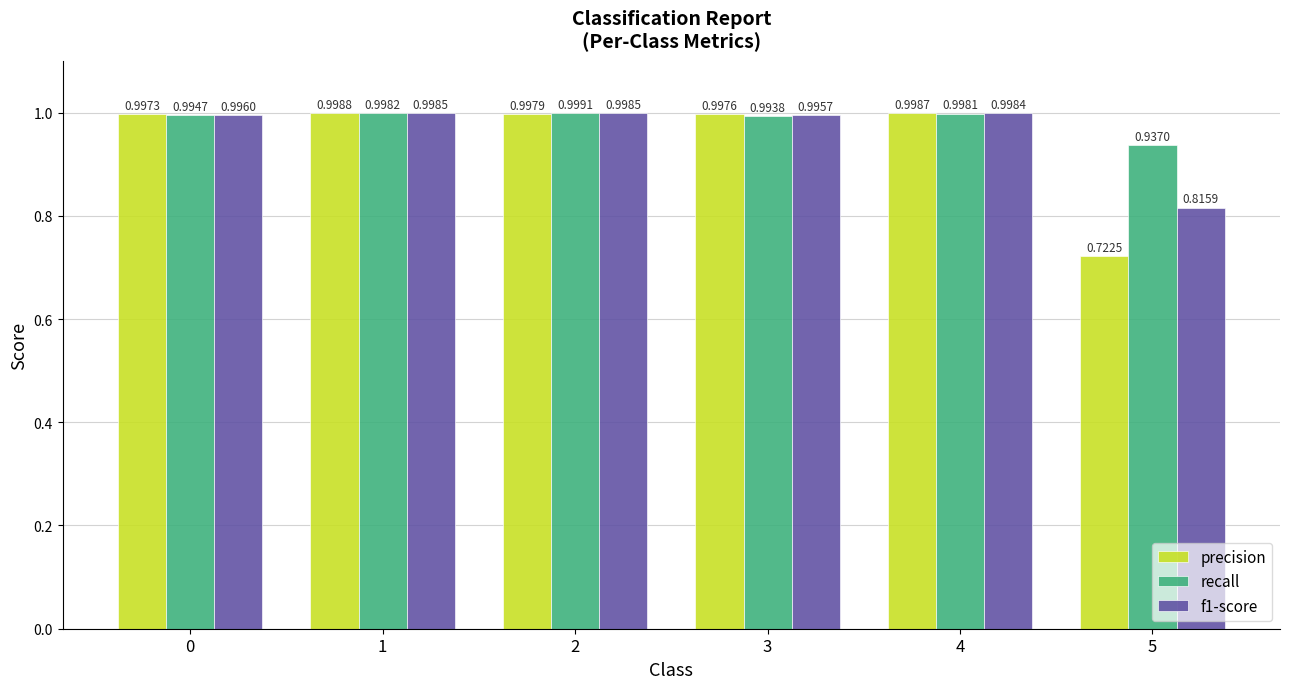

What is the difference between the maximum and minimum values in the f1-score series?

0.2